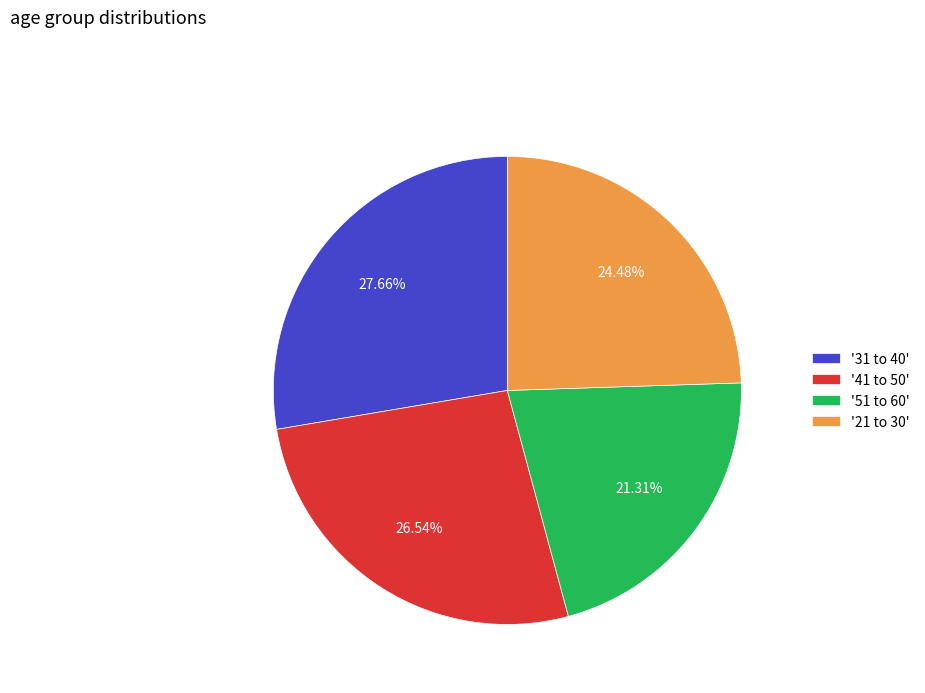

To the nearest percent, what is the average slice percentage?

25%